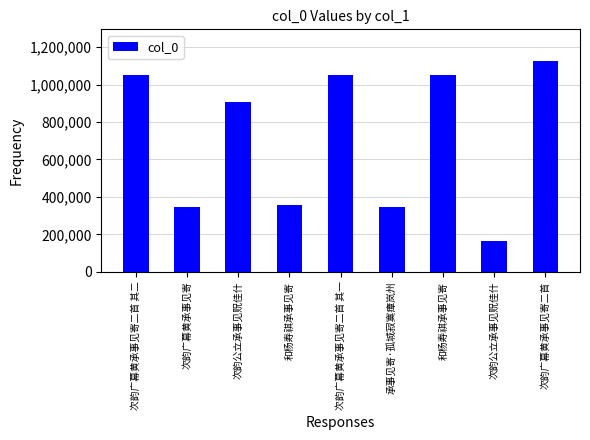

Are the bars horizontal?

No